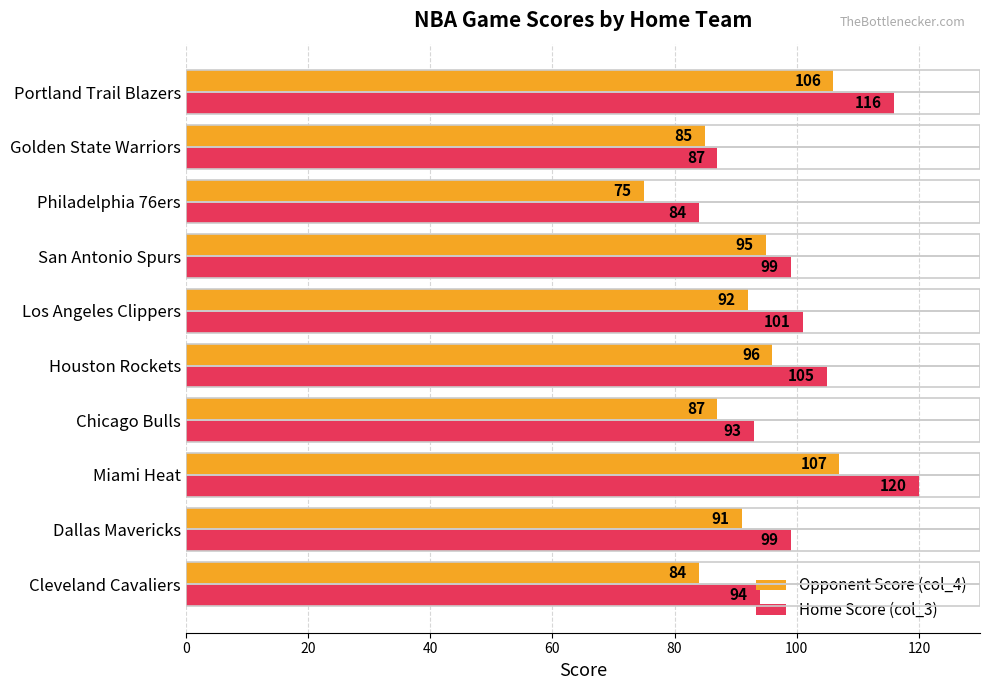

What is the total value across all series at Chicago Bulls?

180